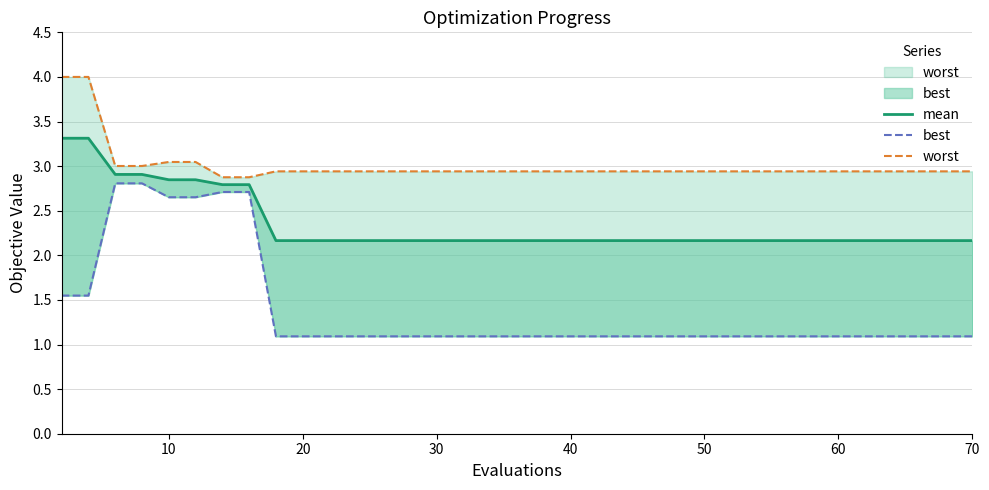

Does the chart display data point markers on the line(s)?

No